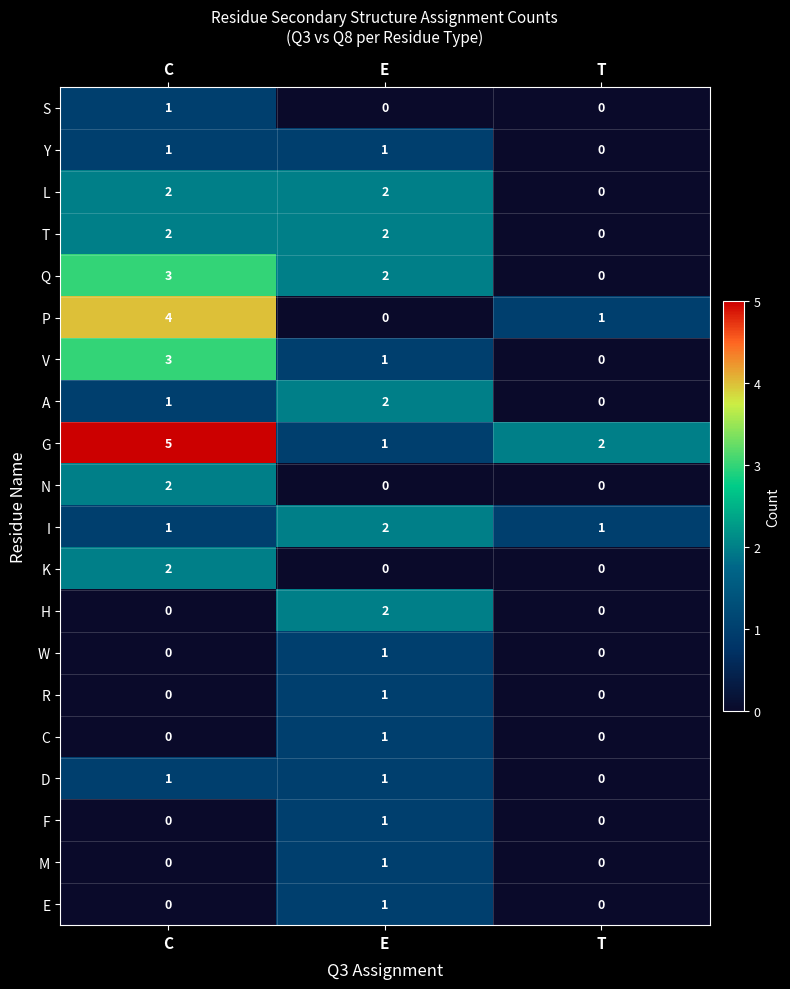

What is the spread (max minus min) of values at C?

5